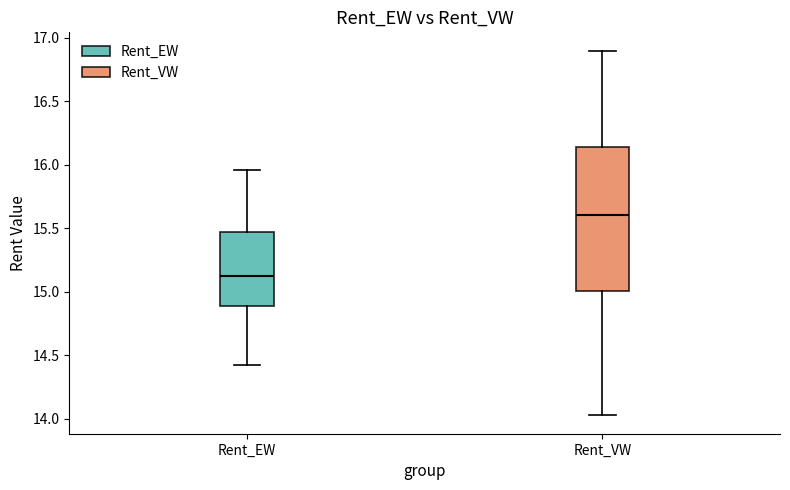

Which box's median line is the highest?

Rent_VW